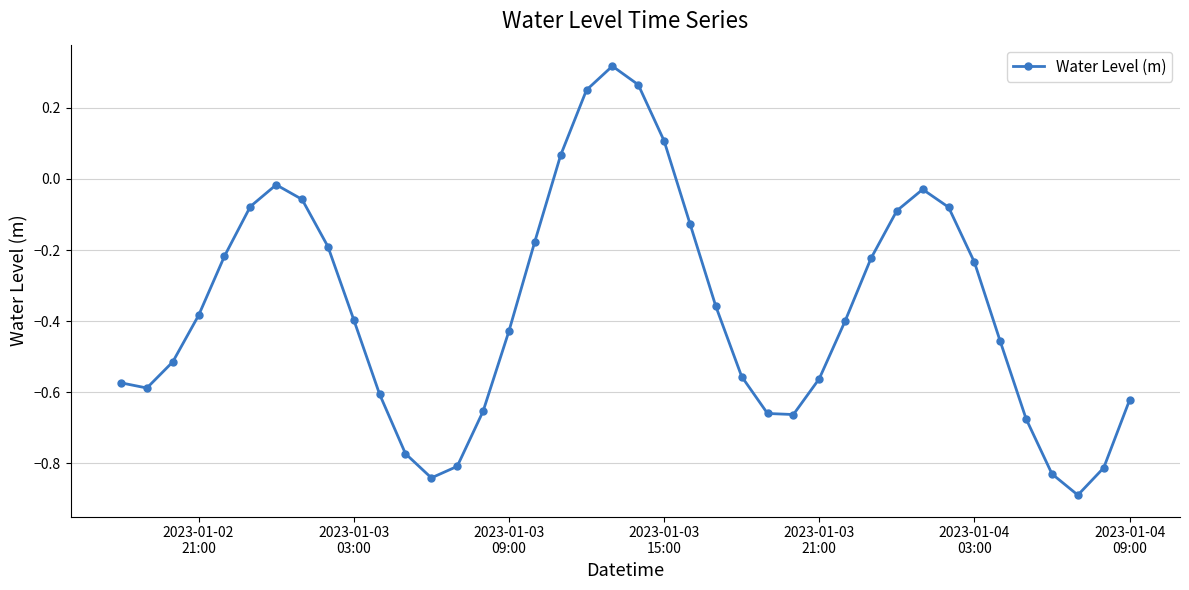

True or false: there are more than 2 points higher than both neighbors.

True